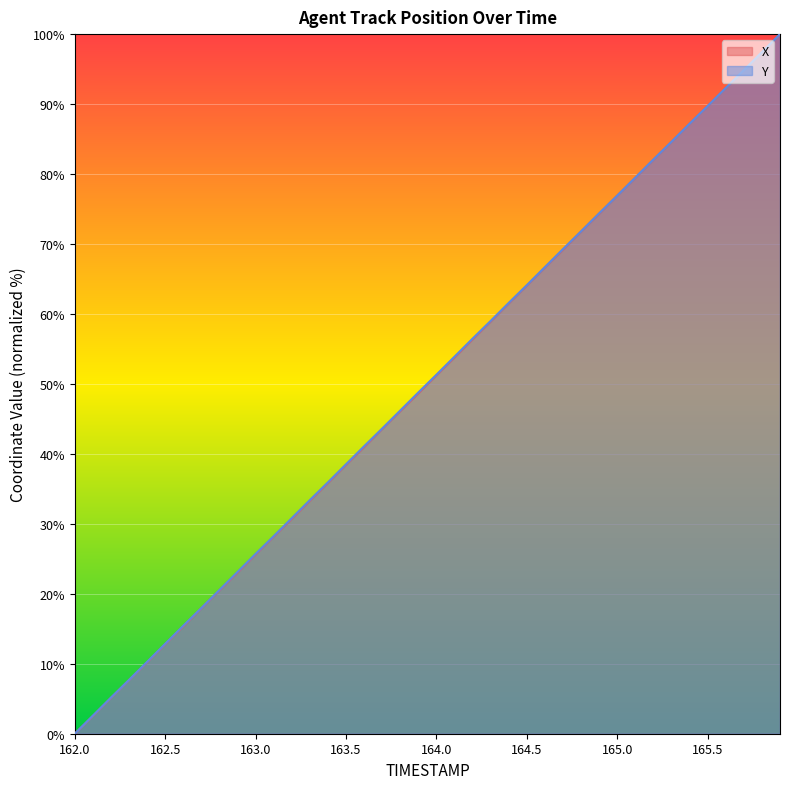

Is it true that X equals 25.6 at 163.0?

True